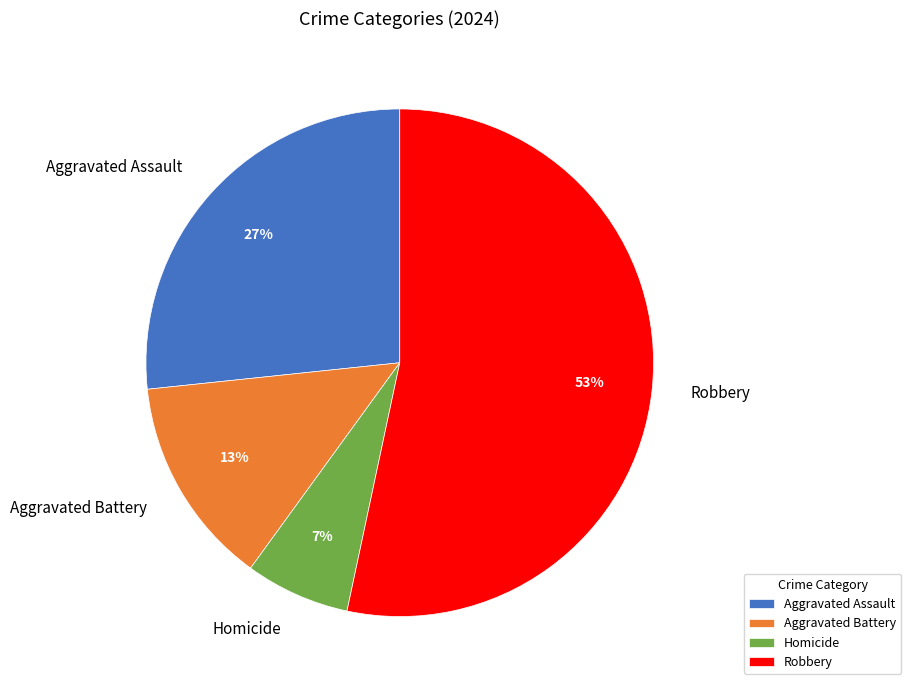

Combined, do Homicide and Aggravated Battery account for over 50%?

No